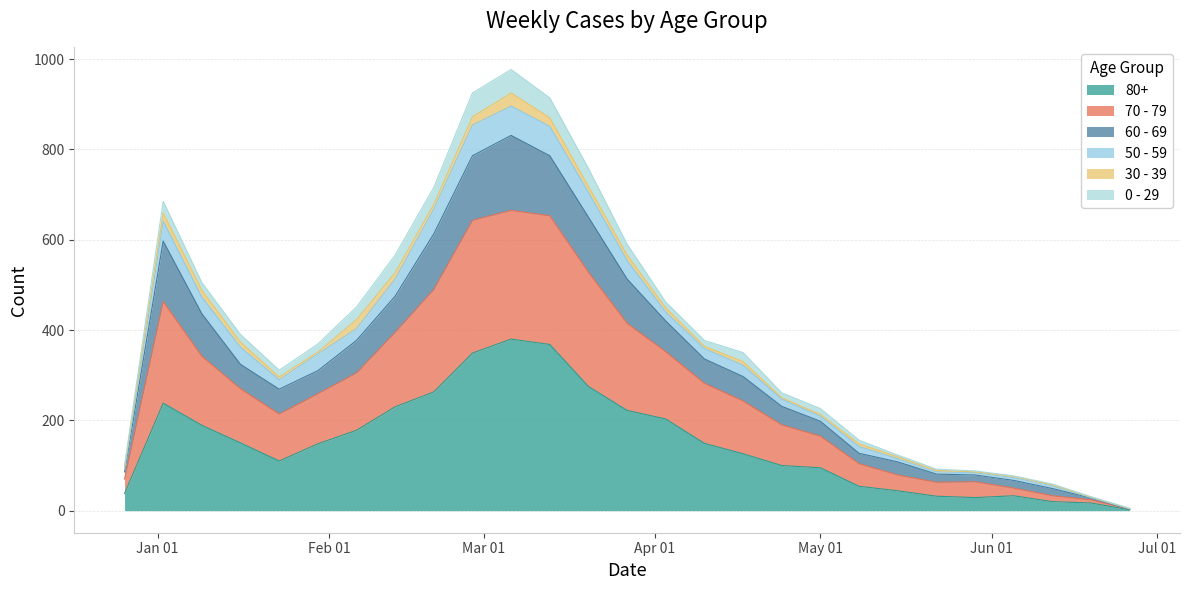

What are all the series names shown in the legend?

80+, 70 - 79, 60 - 69, 50 - 59, 30 - 39, 0 - 29